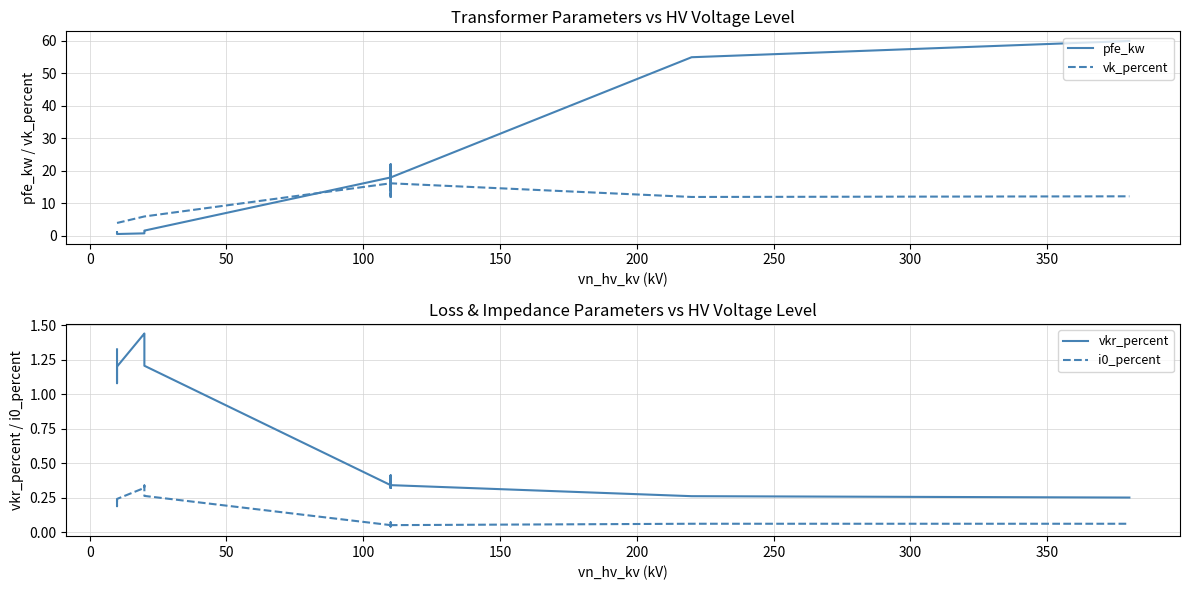

What is the difference between the second highest and minimum values in the pfe_kw series?

54.4